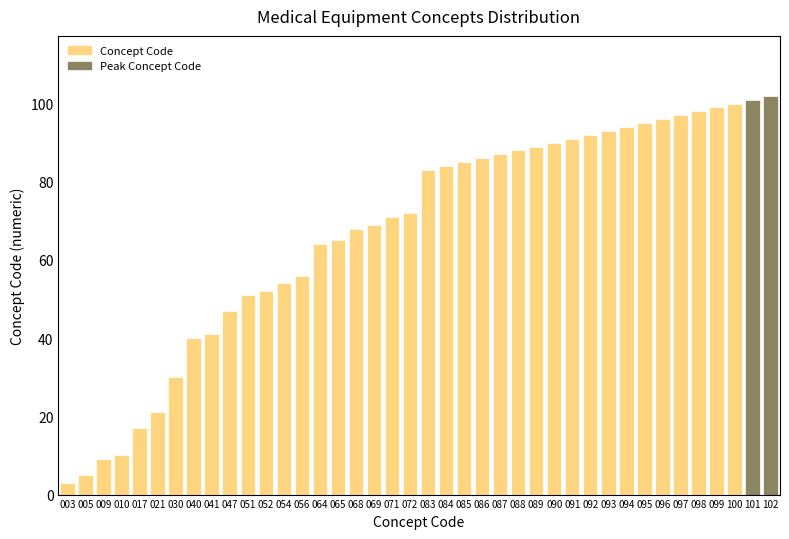

What is the difference between the maximum and minimum values?

99